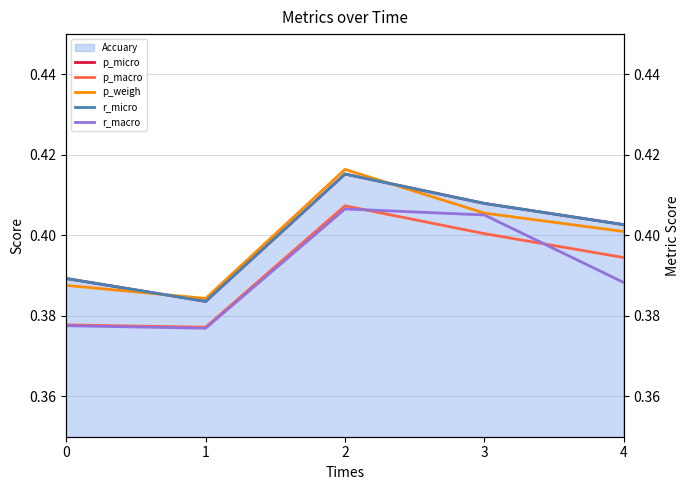

Which series has the largest range (max minus min)?

p_weigh